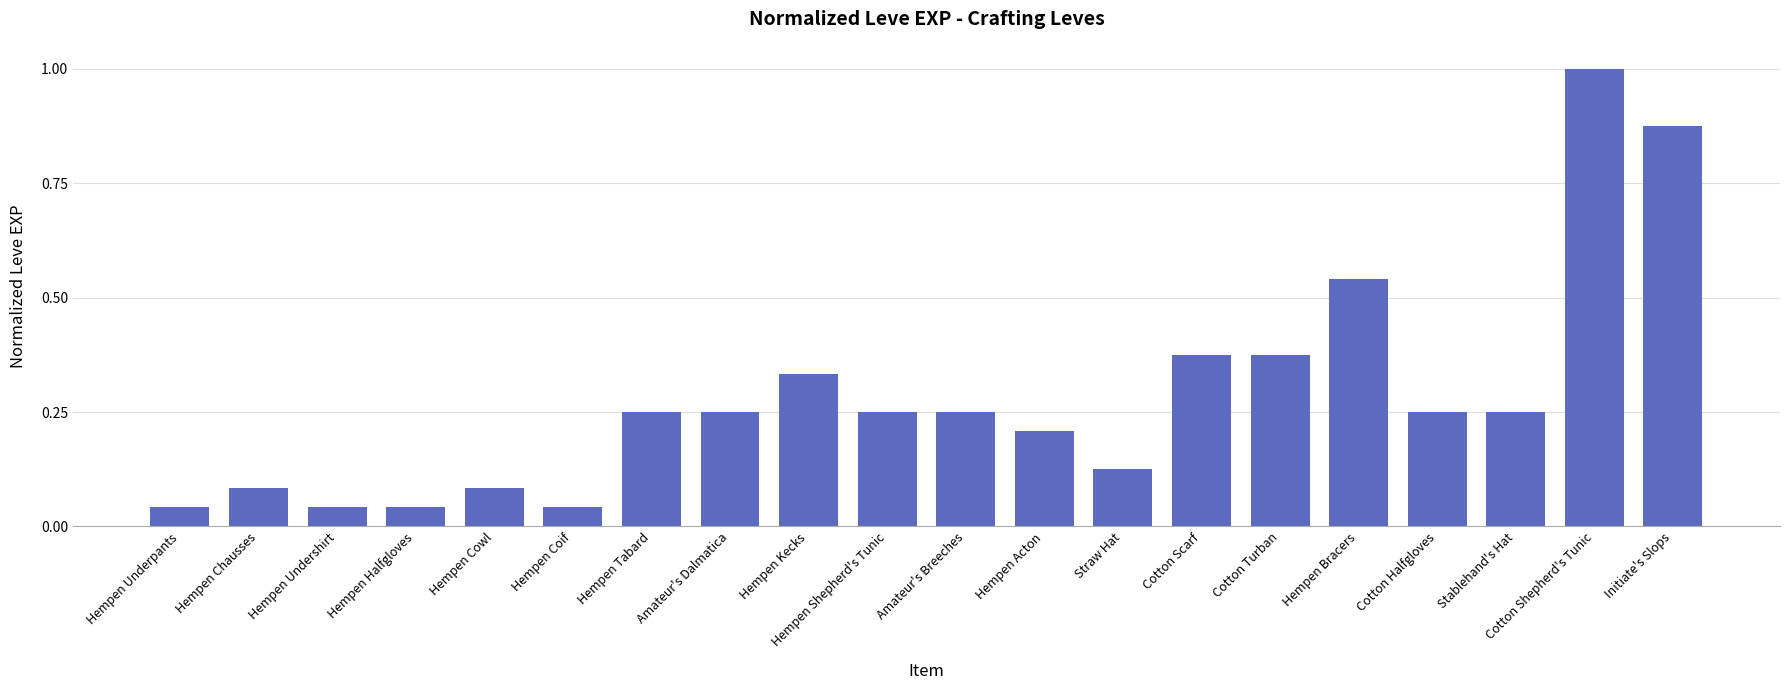

Which has a higher value, Hempen Tabard or Hempen Bracers?

Hempen Bracers